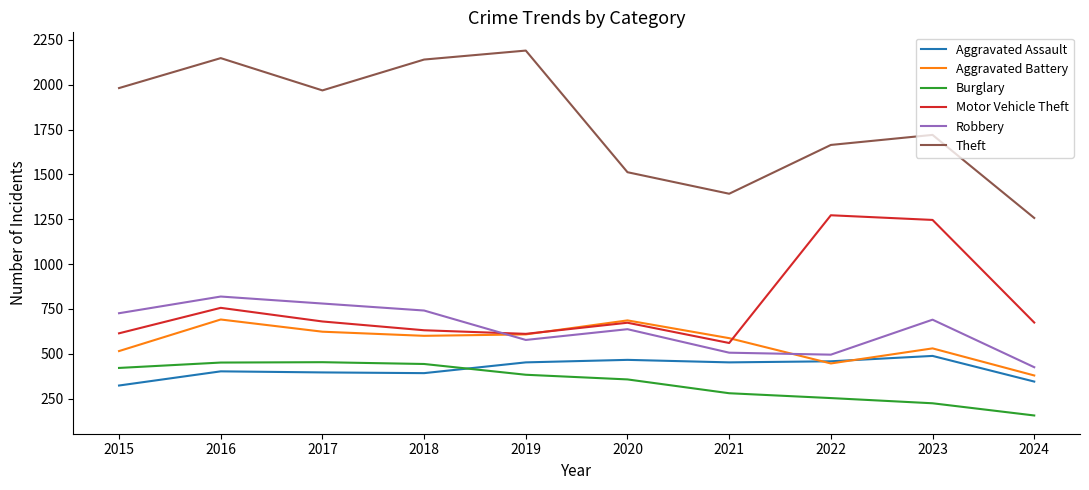

In Motor Vehicle Theft, how many points are higher than both neighbors (excluding endpoints)?

3